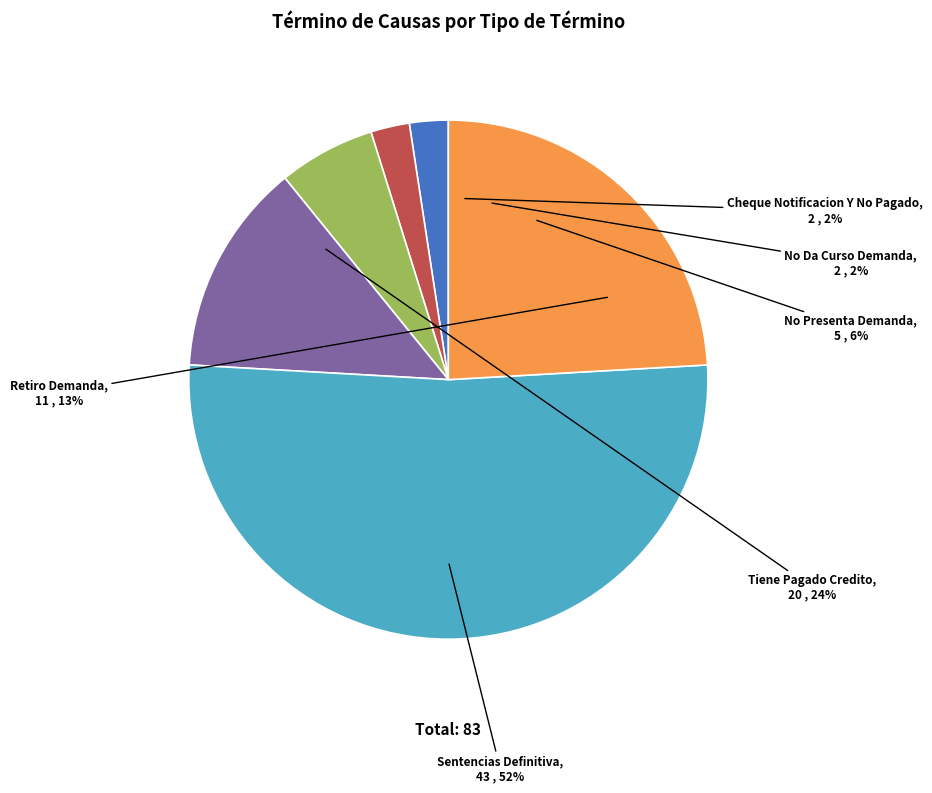

To the nearest percent, what percentage of the pie is Tiene Pagado Credito?

24%